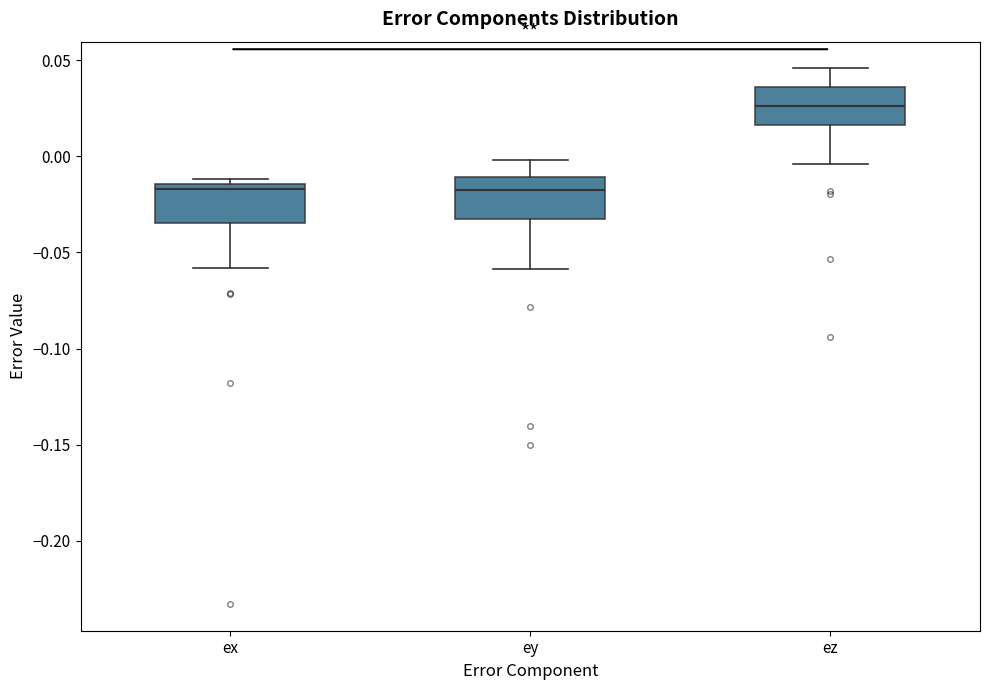

Which box's median line is the highest?

ez